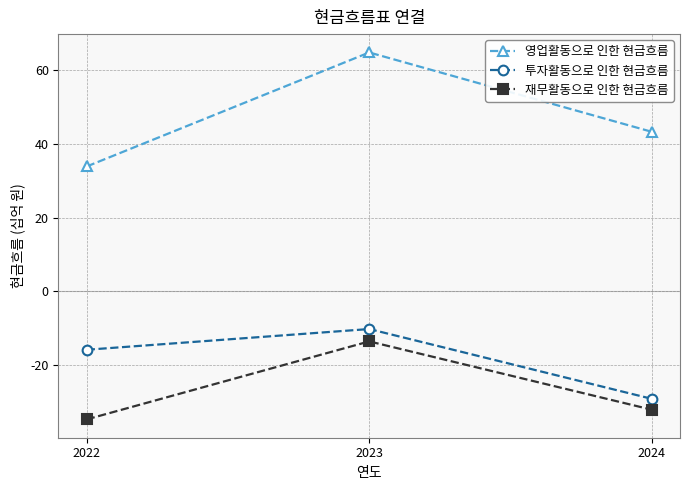

Reading left to right, transcribe all the data shown in this chart.

영업활동으로 인한 현금흐름: 33.8	64.7	43.2
투자활동으로 인한 현금흐름: -15.8	-10.2	-29.1
재무활동으로 인한 현금흐름: -34.7	-13.6	-32.1